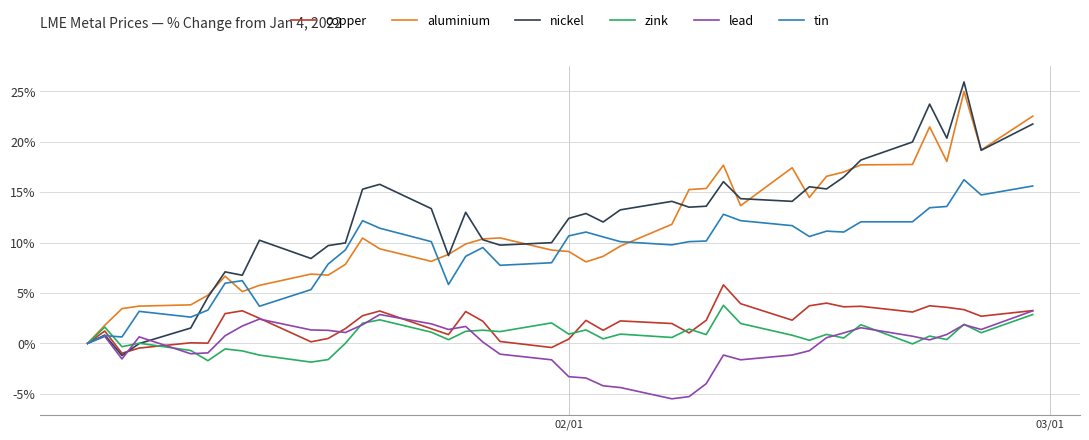

How many lines are shown in the chart?

6